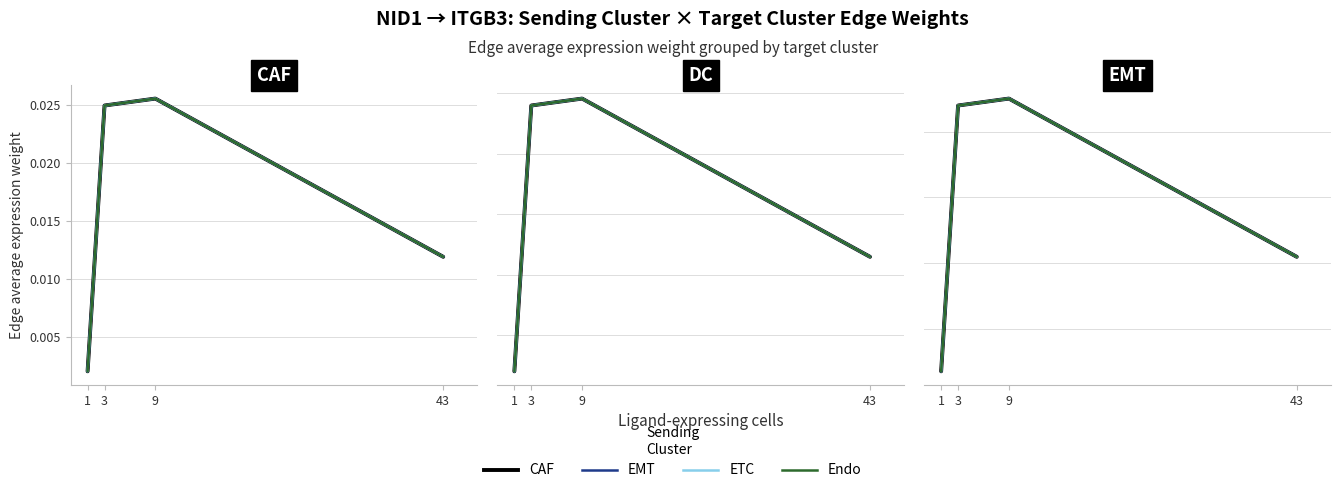

True or false: Endo and CAF intersect in this chart.

False